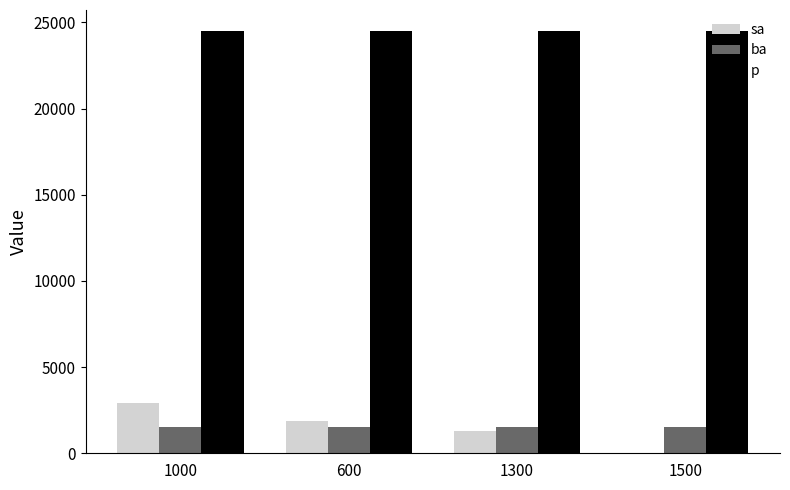

Which series changed the most between 1000 and 1500?

sa